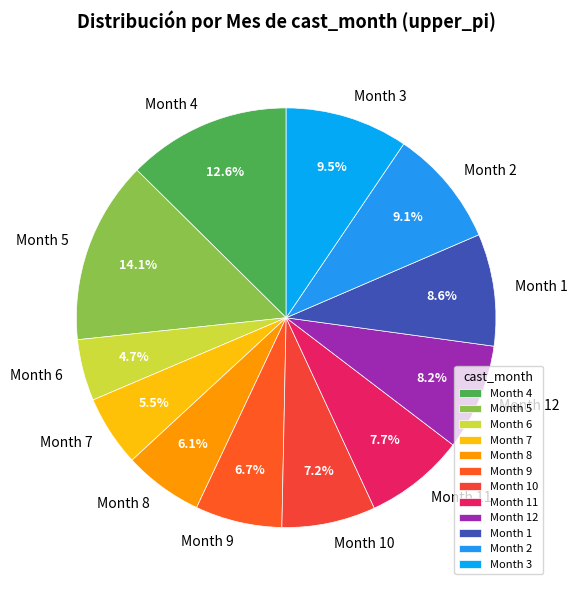

How many segments does this pie chart have?

12